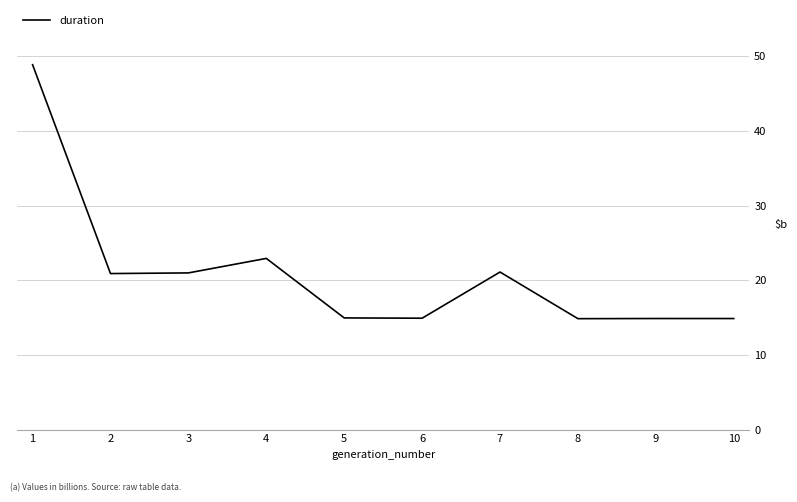

What is the difference between the values at 8 and 7?

6.2